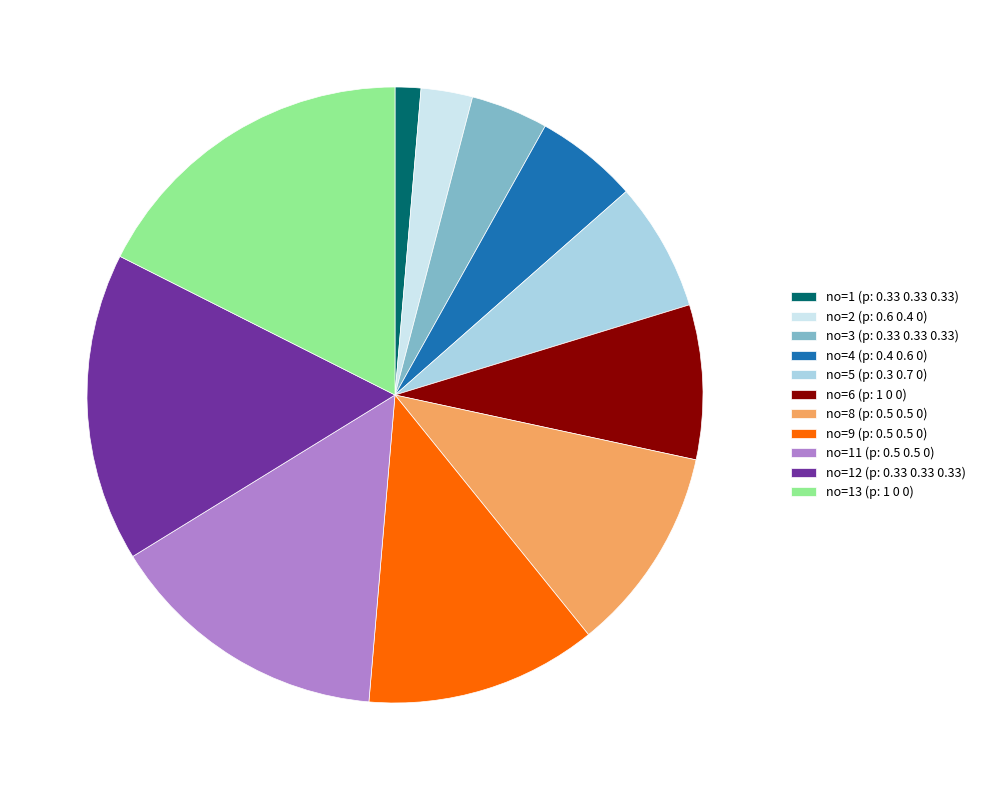

Is there any slice that represents more than half of the pie?

No